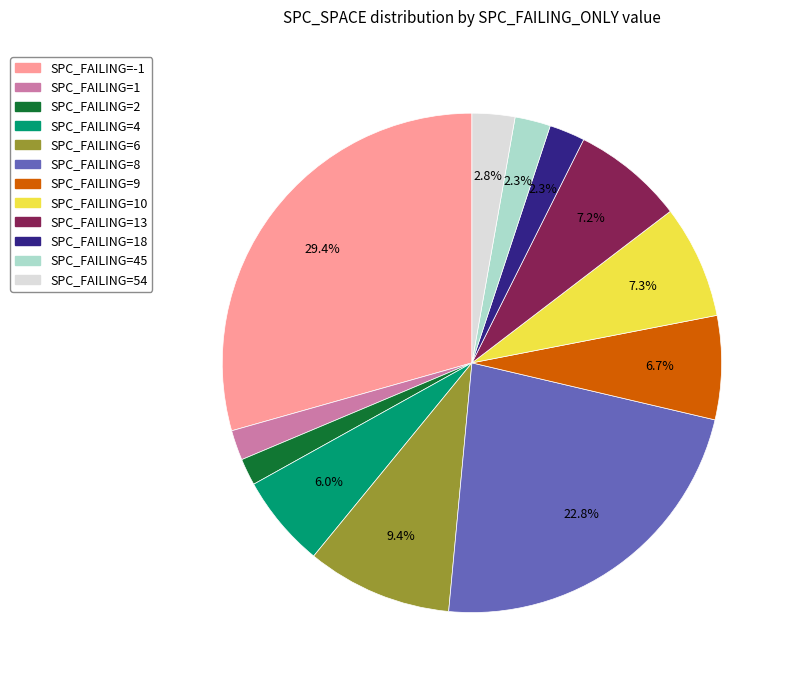

Is there any slice that represents more than half of the pie?

No